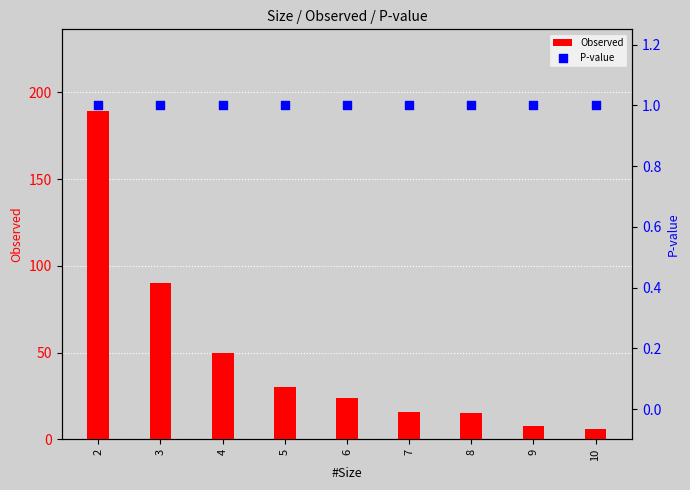

What are all the series names shown in the legend?

Observed, P-value